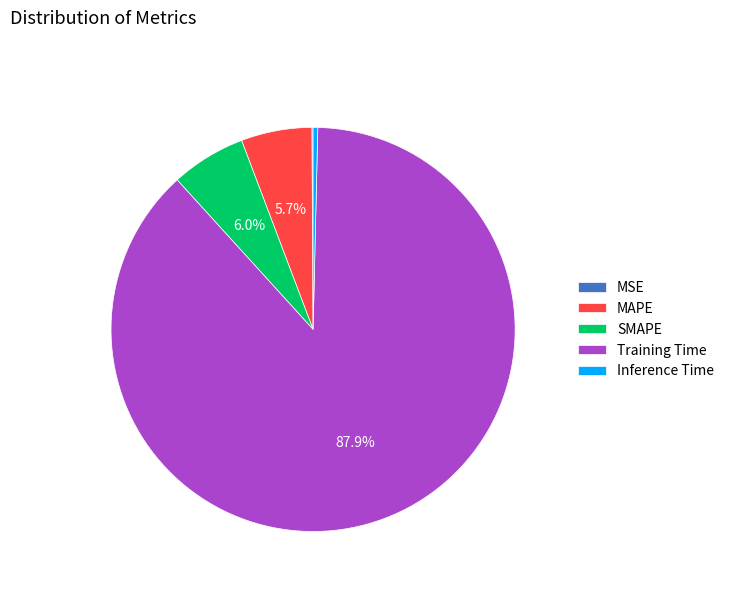

To the nearest percent, what is the combined percentage of SMAPE and MAPE?

12%